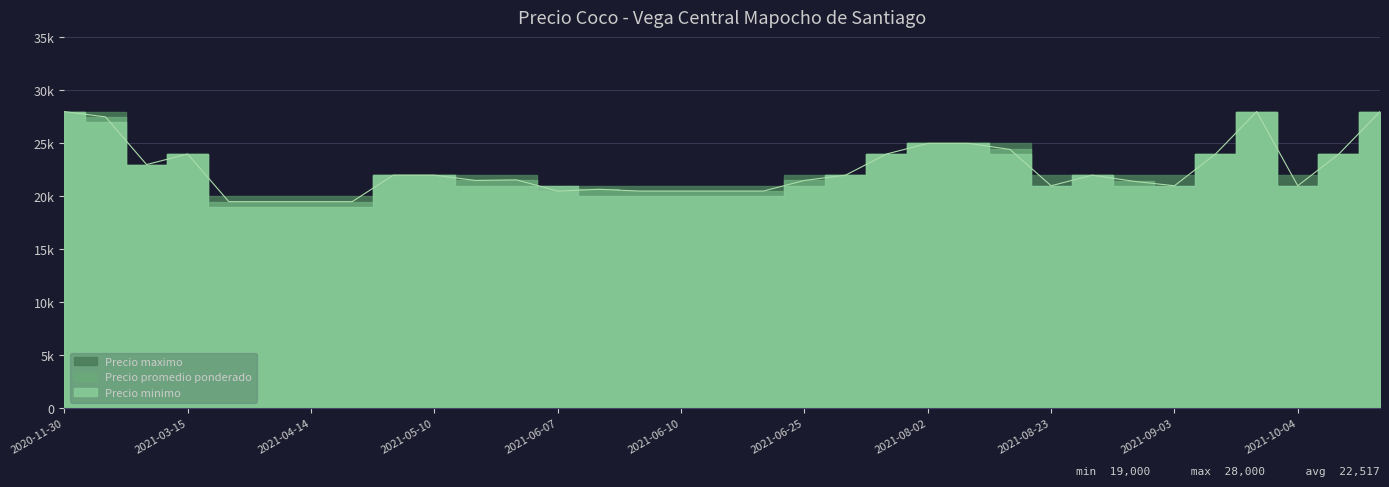

Which has a higher value, 2021-07-05 or 2021-06-18?

2021-07-05